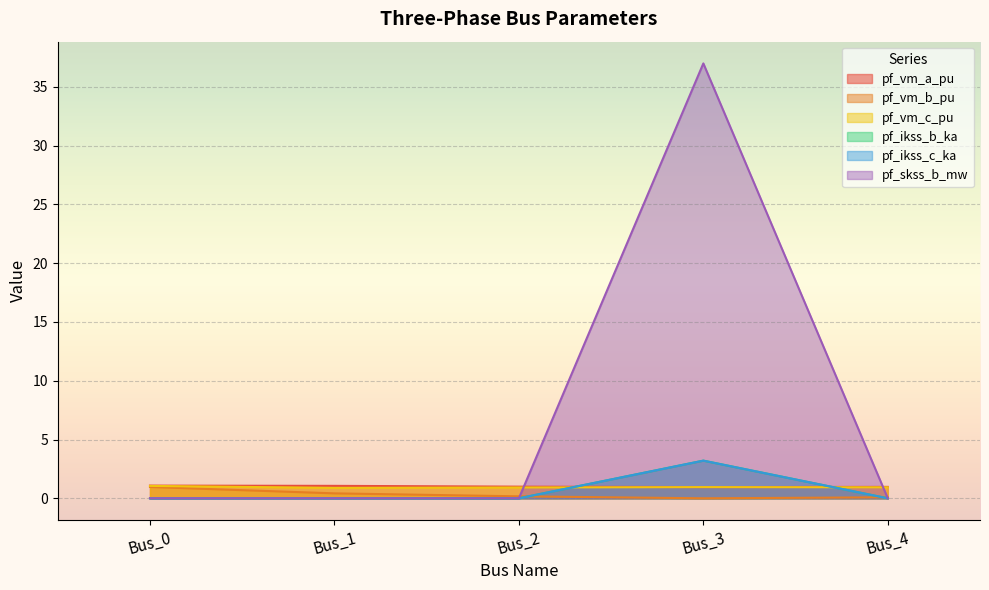

Reading left to right, extract all data points from this chart.

pf_vm_a_pu: Bus_0=1.1	Bus_1=1.1	Bus_2=1.0	Bus_3=1.0	Bus_4=1.0
pf_vm_b_pu: Bus_0=1.0	Bus_1=0.4	Bus_2=0.2	Bus_3=0.0	Bus_4=0.1
pf_vm_c_pu: Bus_0=1.1	Bus_1=0.9	Bus_2=0.9	Bus_3=1.0	Bus_4=0.9
pf_ikss_b_ka: Bus_0=0.0	Bus_1=0.0	Bus_2=0.0	Bus_3=3.2	Bus_4=0.0
pf_ikss_c_ka: Bus_0=0.0	Bus_1=0.0	Bus_2=0.0	Bus_3=3.2	Bus_4=0.0
pf_skss_b_mw: Bus_0=0.0	Bus_1=0.0	Bus_2=0.0	Bus_3=37.0	Bus_4=0.0